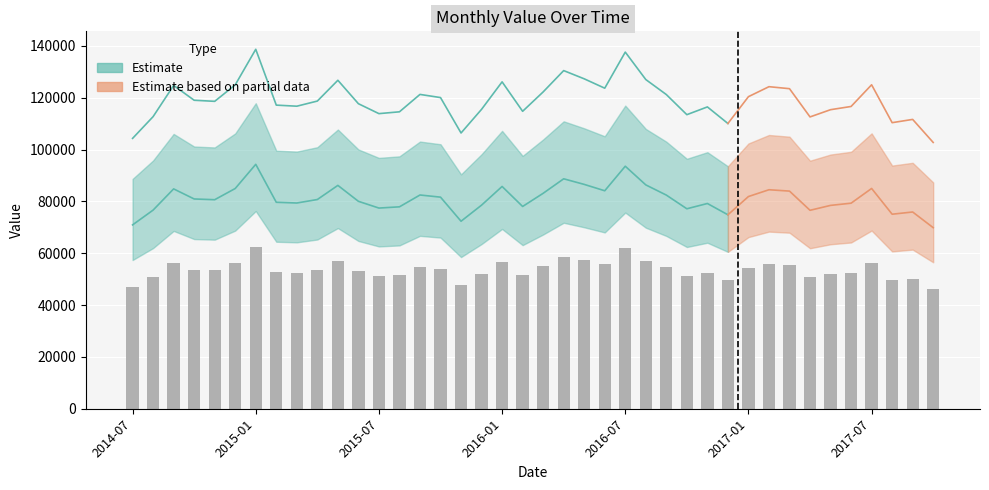

What is the label of the 15th bar from the left?

2015-09